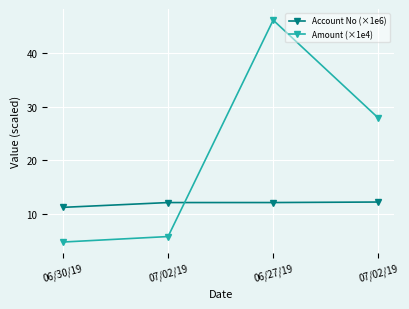

Reading right to left, extract all data points from this chart.

Account No (×1e6): 07/02/19=12.2	06/27/19=12.1	07/02/19=12.1	06/30/19=11.2
Amount (×1e4): 07/02/19=27.9	06/27/19=46.2	07/02/19=5.8	06/30/19=4.7